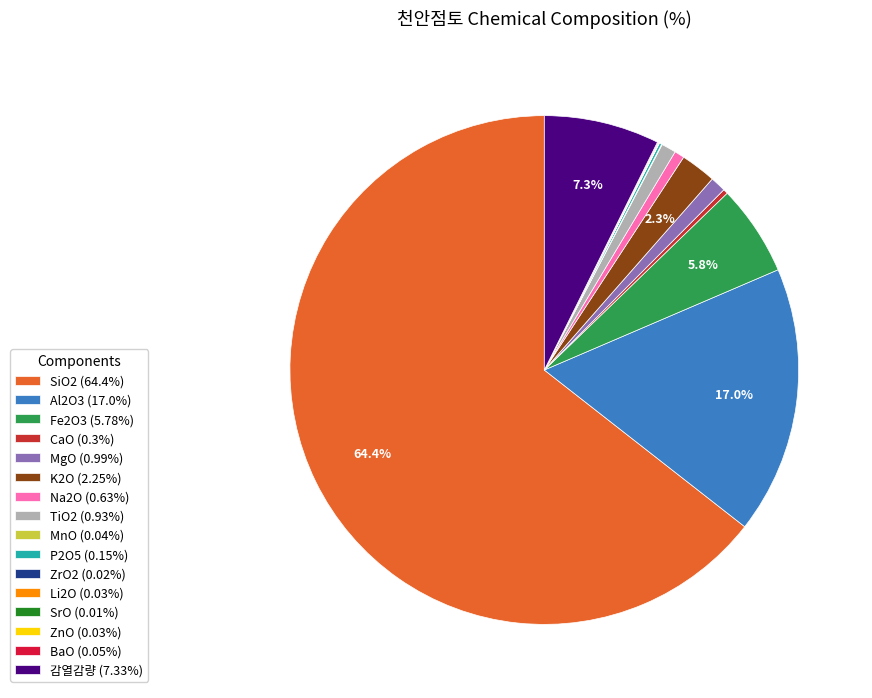

Which has a higher value, MgO or ZnO?

MgO